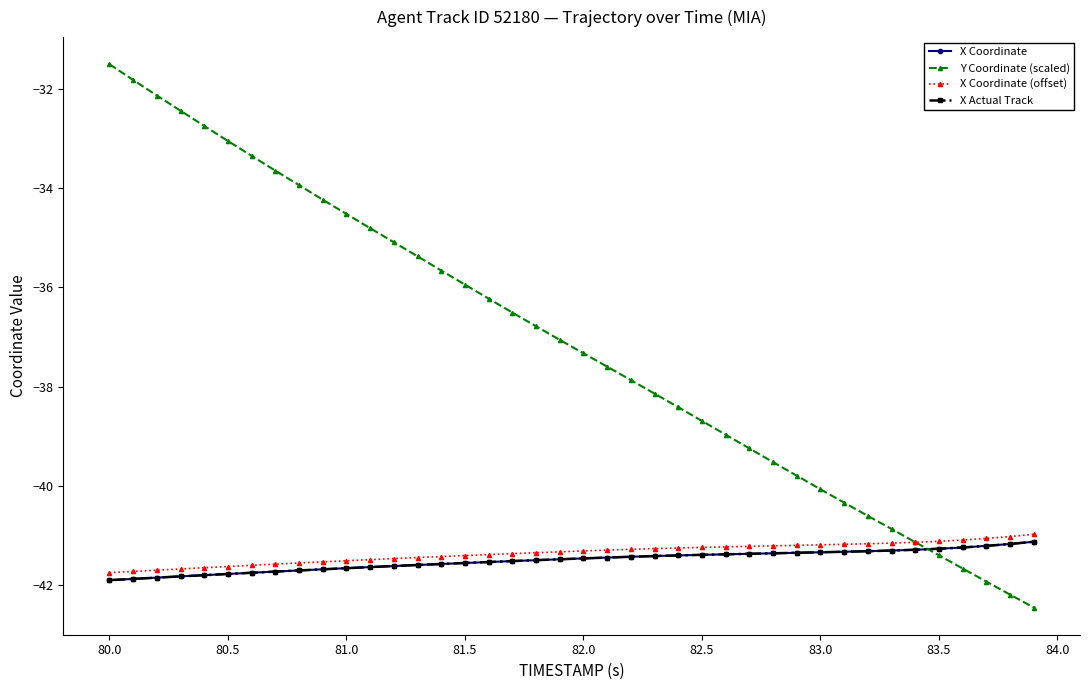

True or false: Y Coordinate (scaled) has more than 2 interior local peaks.

False